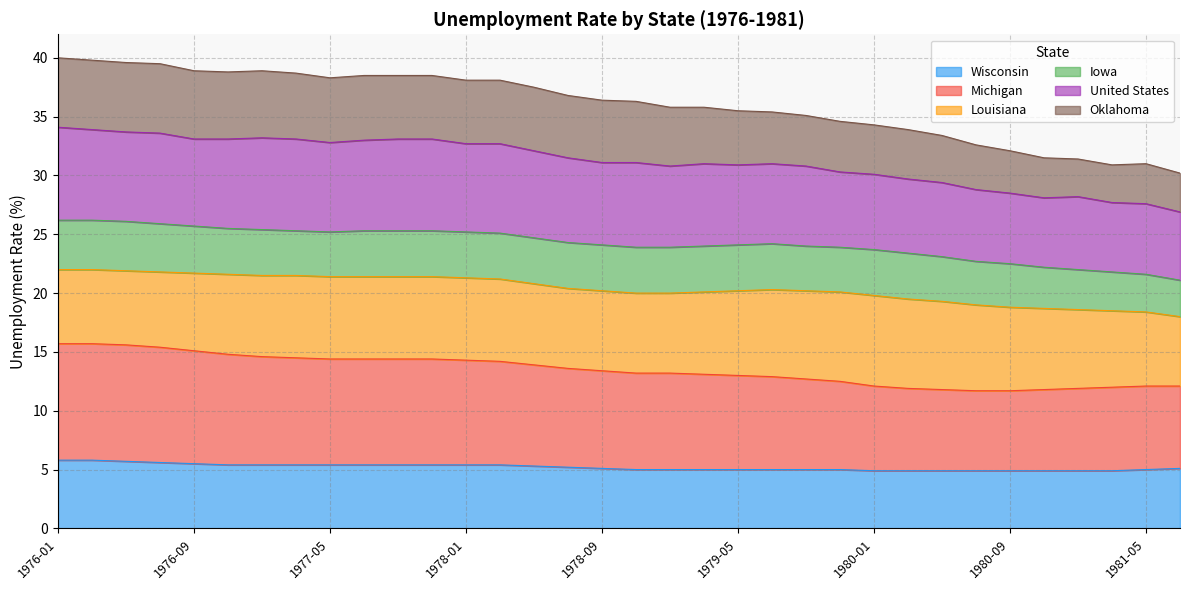

Which category has the highest value across all series?

1976-01